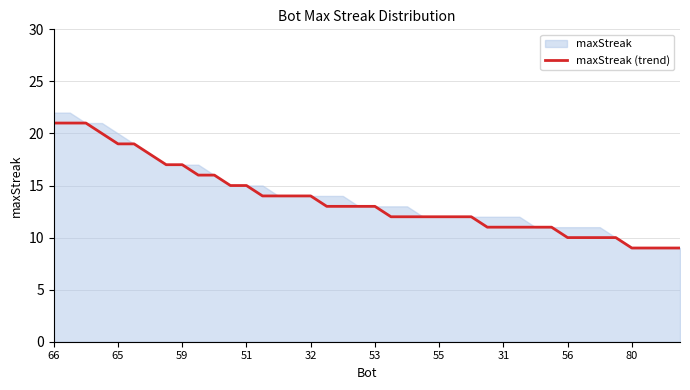

The chart shows a value of 9 at 18. True or false?

False